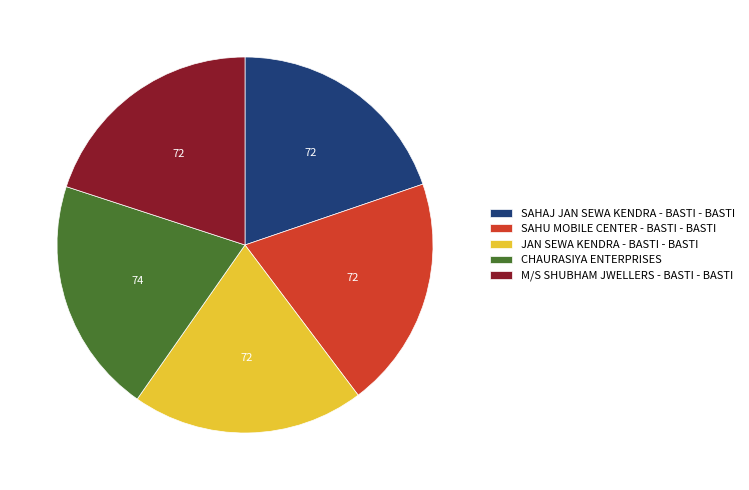

True or false: JAN SEWA KENDRA - BASTI - BASTI accounts for 14% of the total.

False